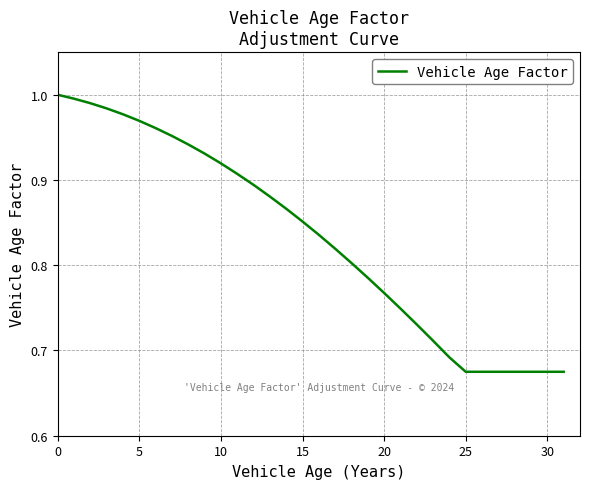

What is the difference between the maximum and minimum values?

0.3